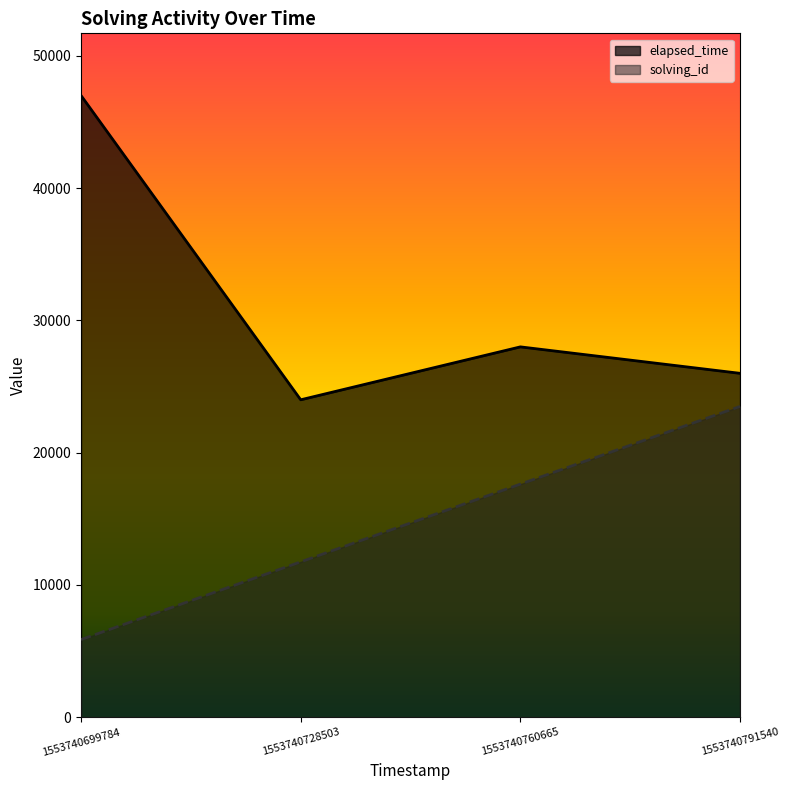

Rank the series by their maximum value, from lowest to highest.

solving_id, elapsed_time